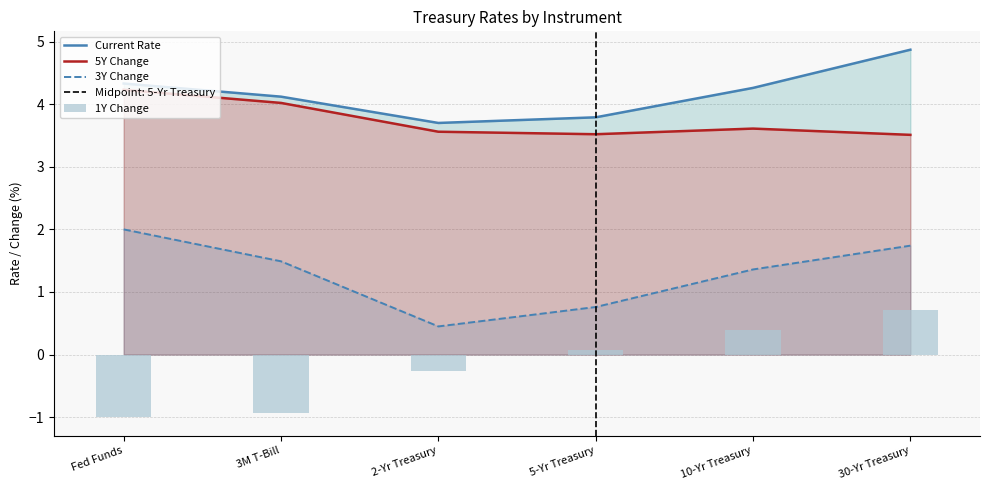

What is the lowest value of the 5Y Change series?

3.5